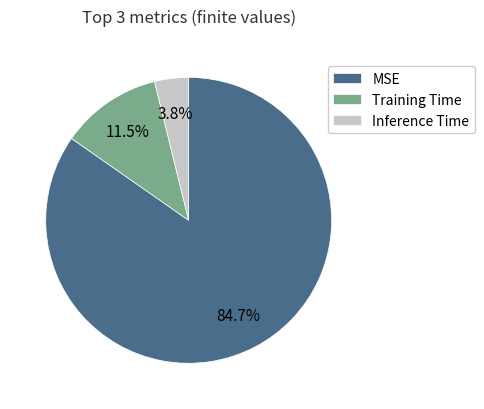

Rank the categories by value from highest to lowest.

MSE, Training Time, Inference Time